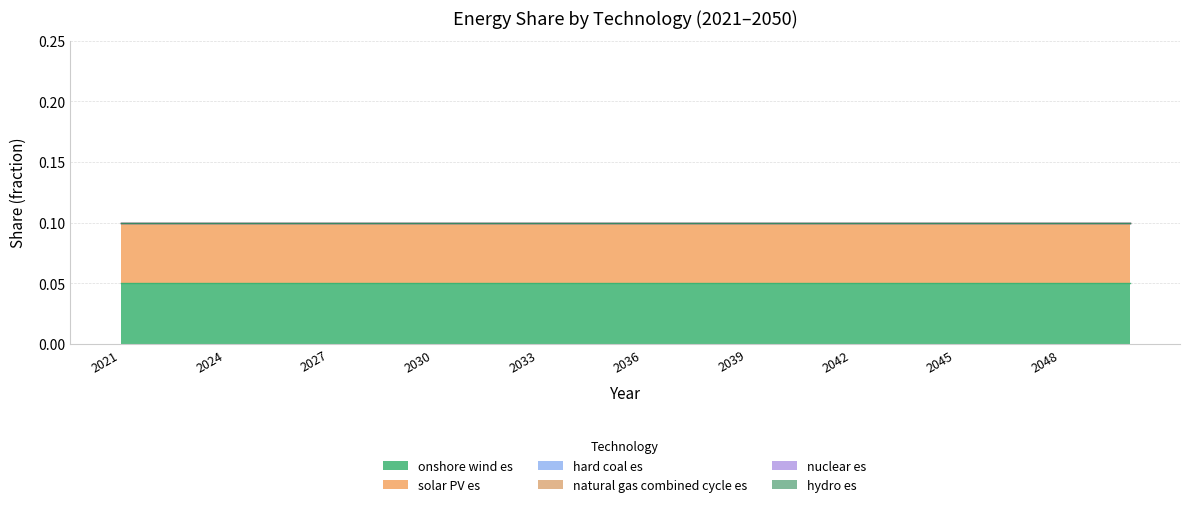

Which label corresponds to the largest value in the chart?

2021